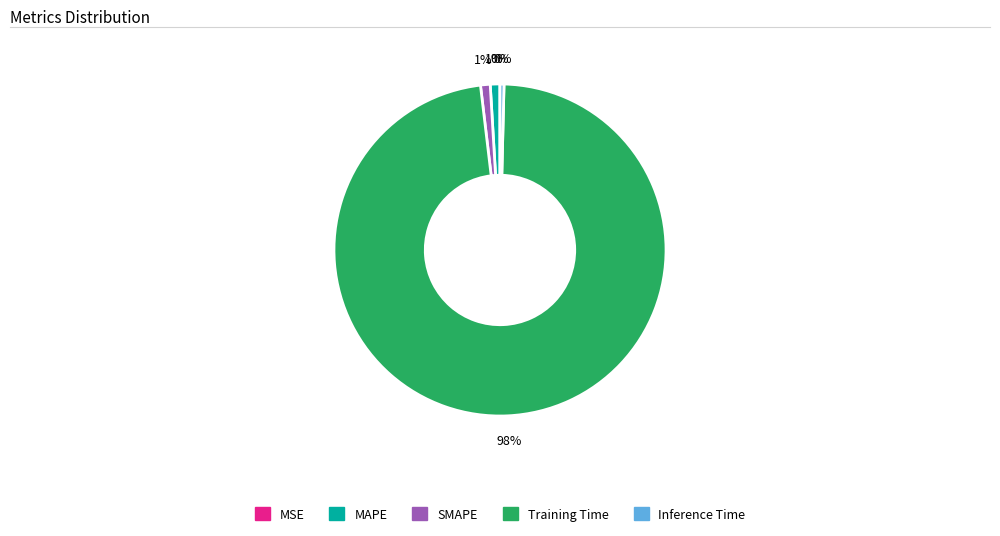

To the nearest percent, what percentage of the pie is MAPE?

1%